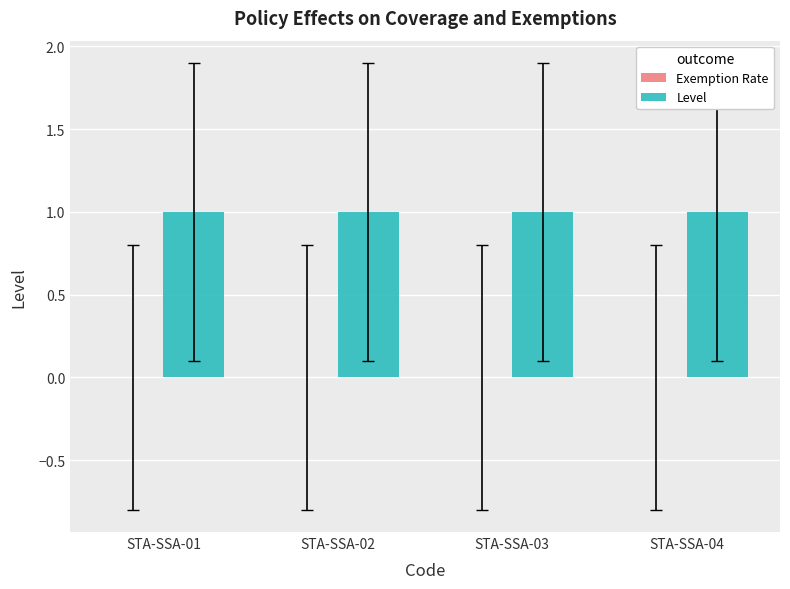

At STA-SSA-03, list the series in order from smallest to largest.

Exemption Rate, Level